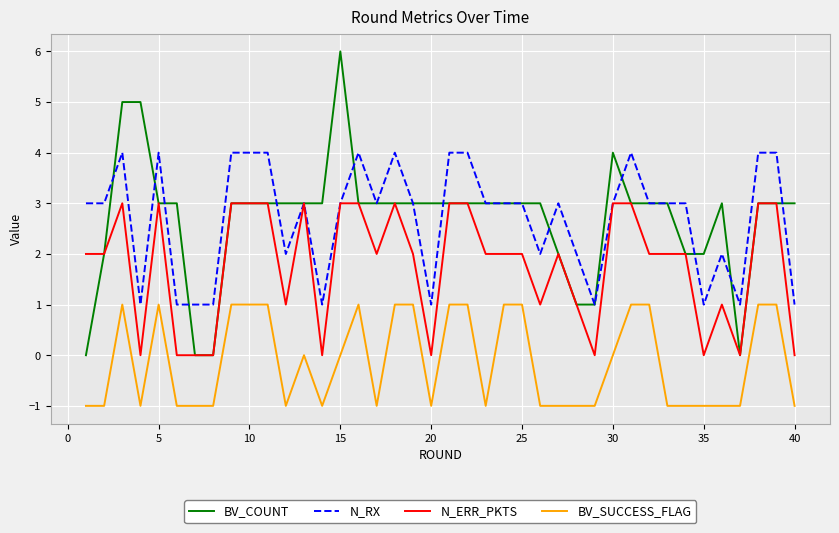

What is the maximum value for N_ERR_PKTS?

3